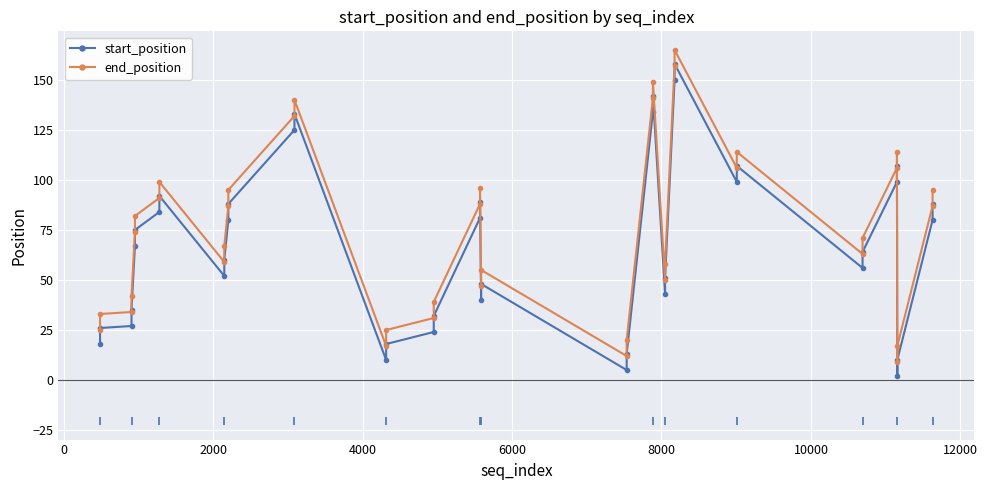

Which series has the largest total across all categories?

end_position